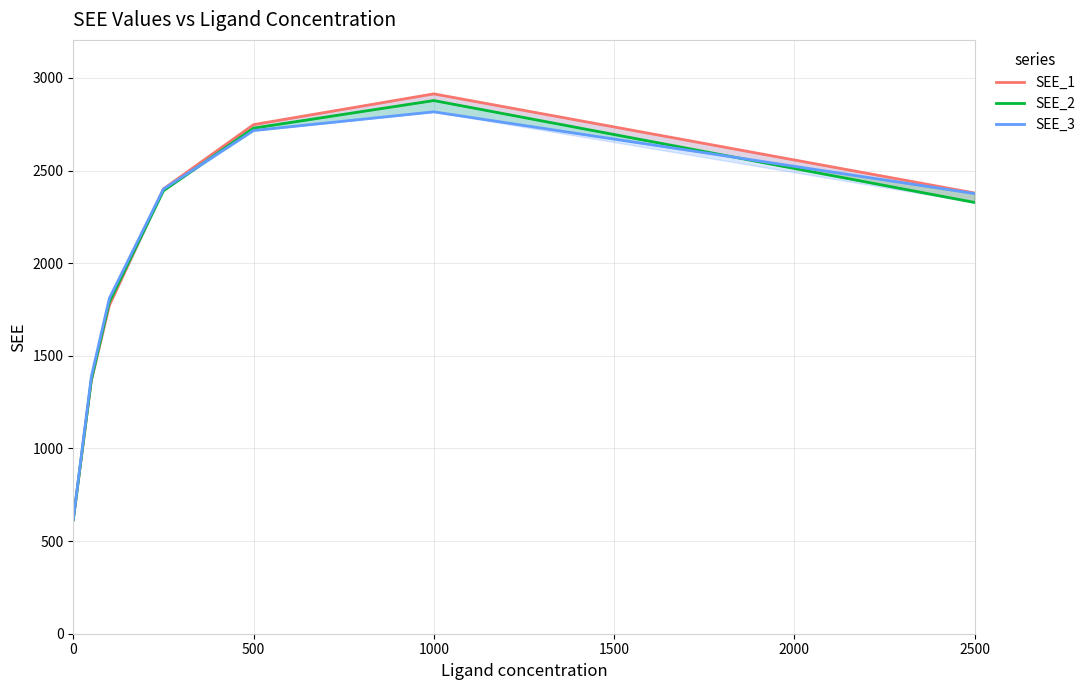

What is the highest value of the SEE_2 series?

2878